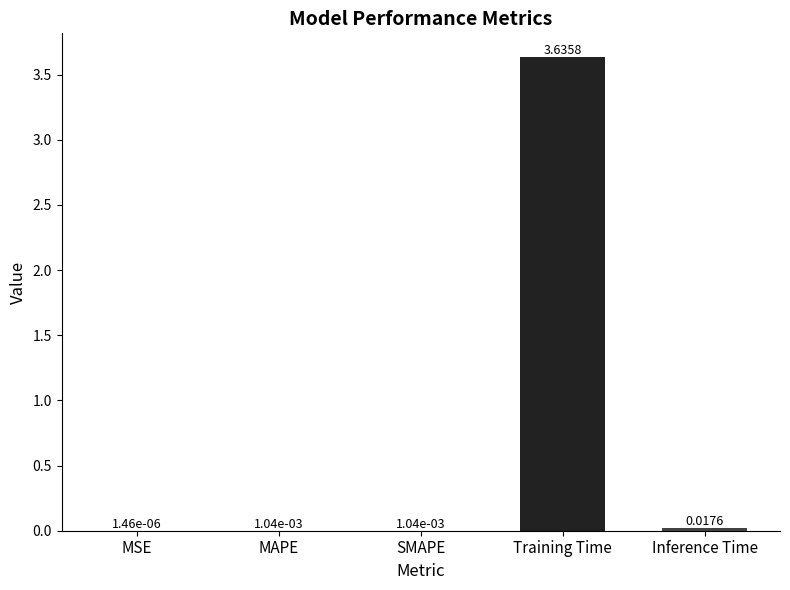

What is the sum of all values?

3.7